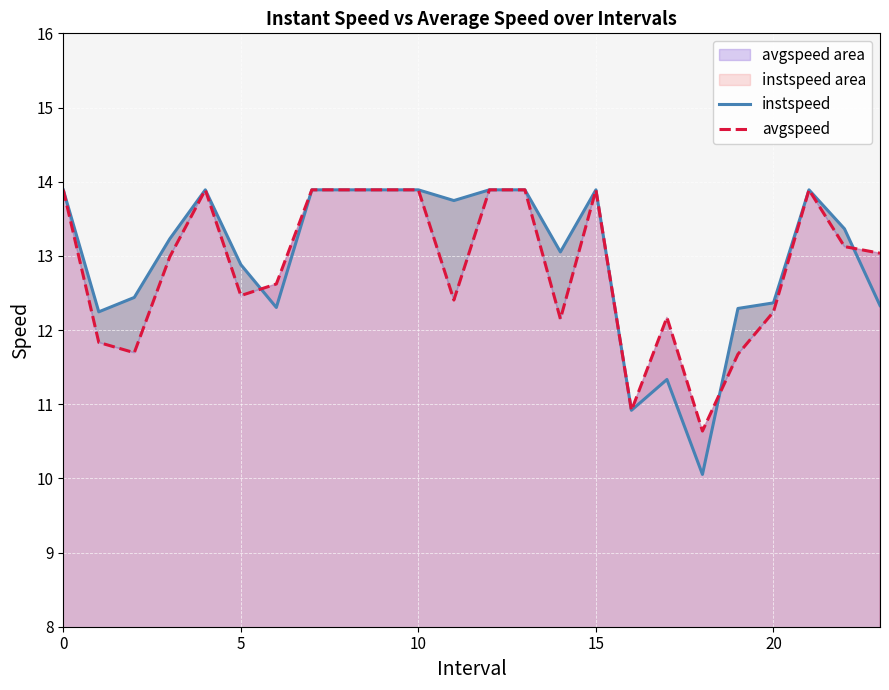

How many categories are shown in the chart?

24